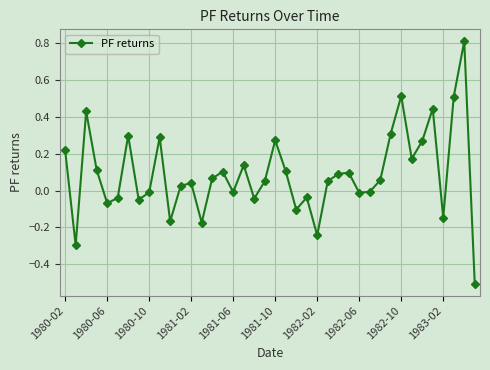

What is the value of the 2nd point from the left?

-0.3